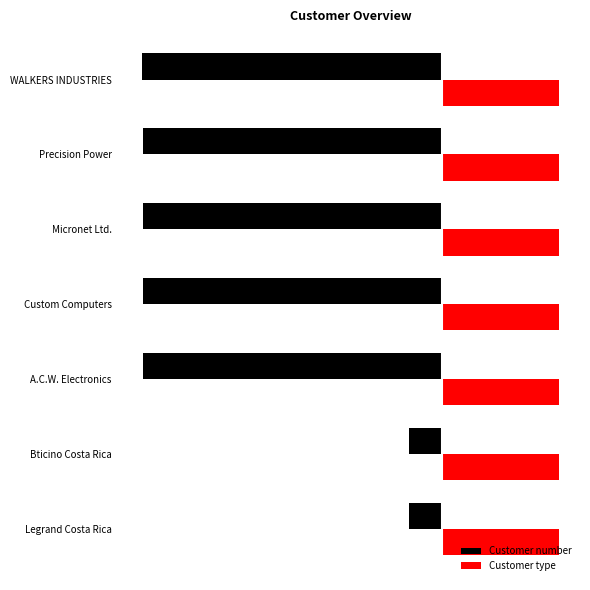

What are all the series names shown in the legend?

Customer number, Customer type